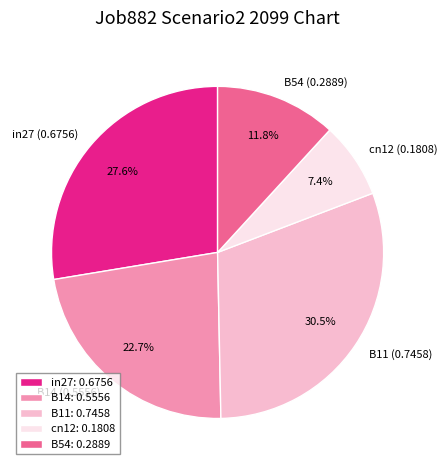

What percentage is the B54 slice, to the nearest percent?

12%